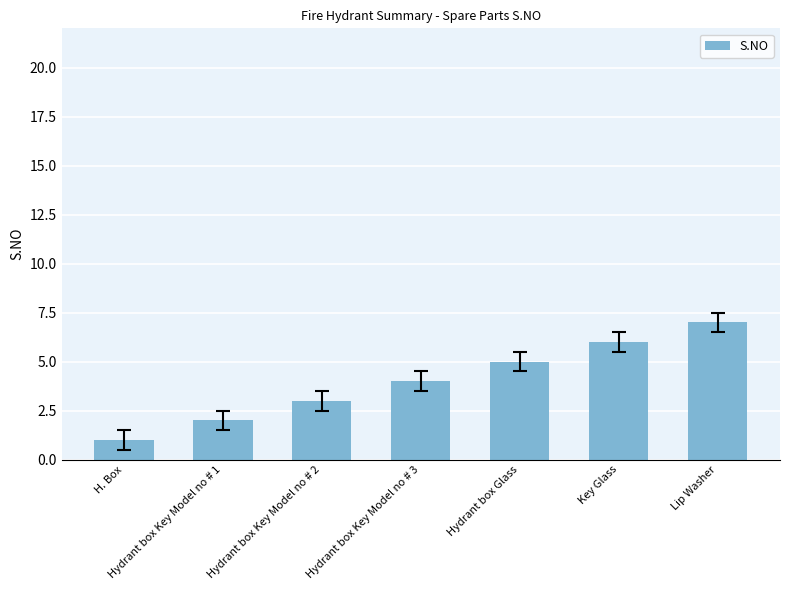

Reading right to left, extract all data points from this chart.

Lip Washer=7	Key Glass=6	Hydrant box Glass=5	Hydrant box Key Model no # 3=4	Hydrant box Key Model no # 2=3	Hydrant box Key Model no # 1=2	H. Box=1